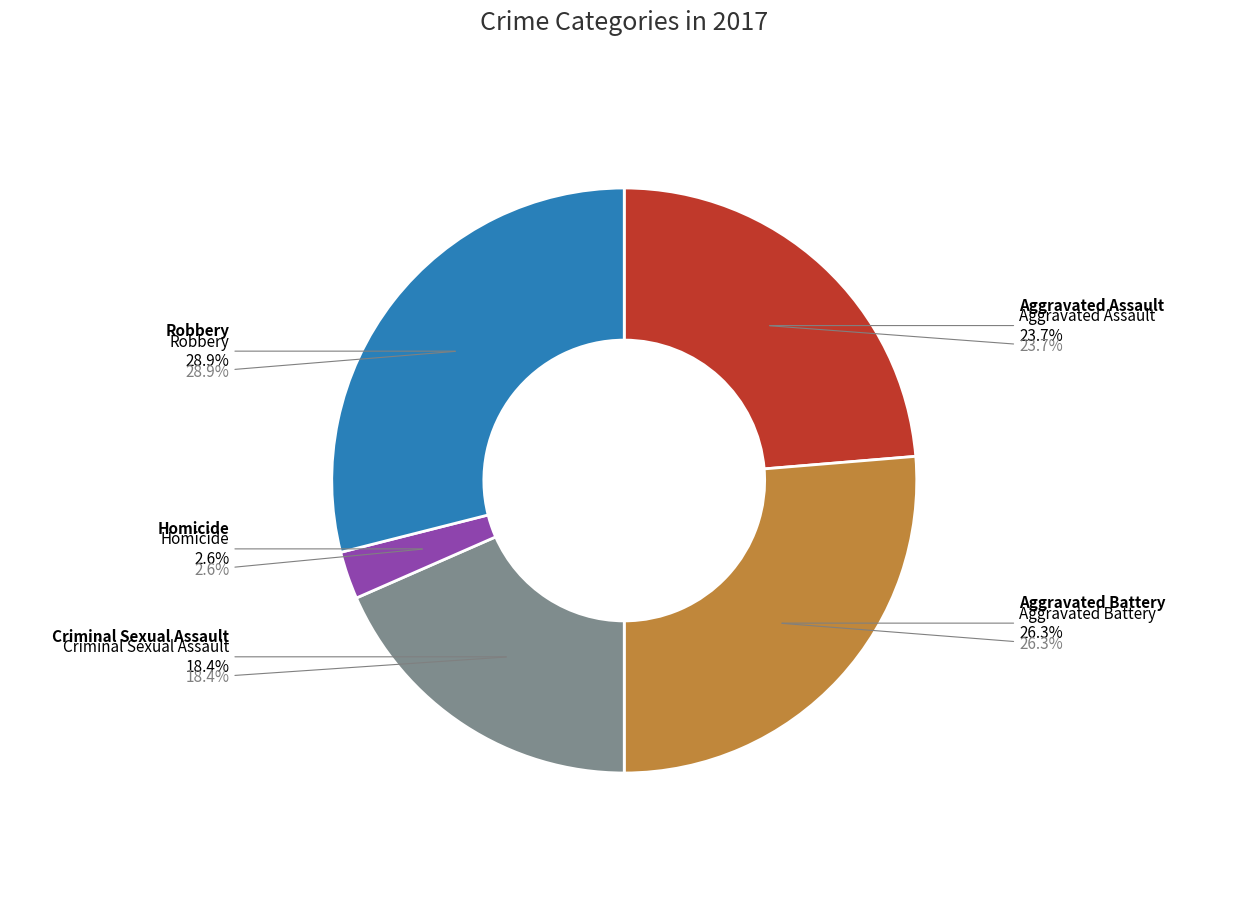

Which has a higher value, Robbery or Aggravated Assault?

Robbery